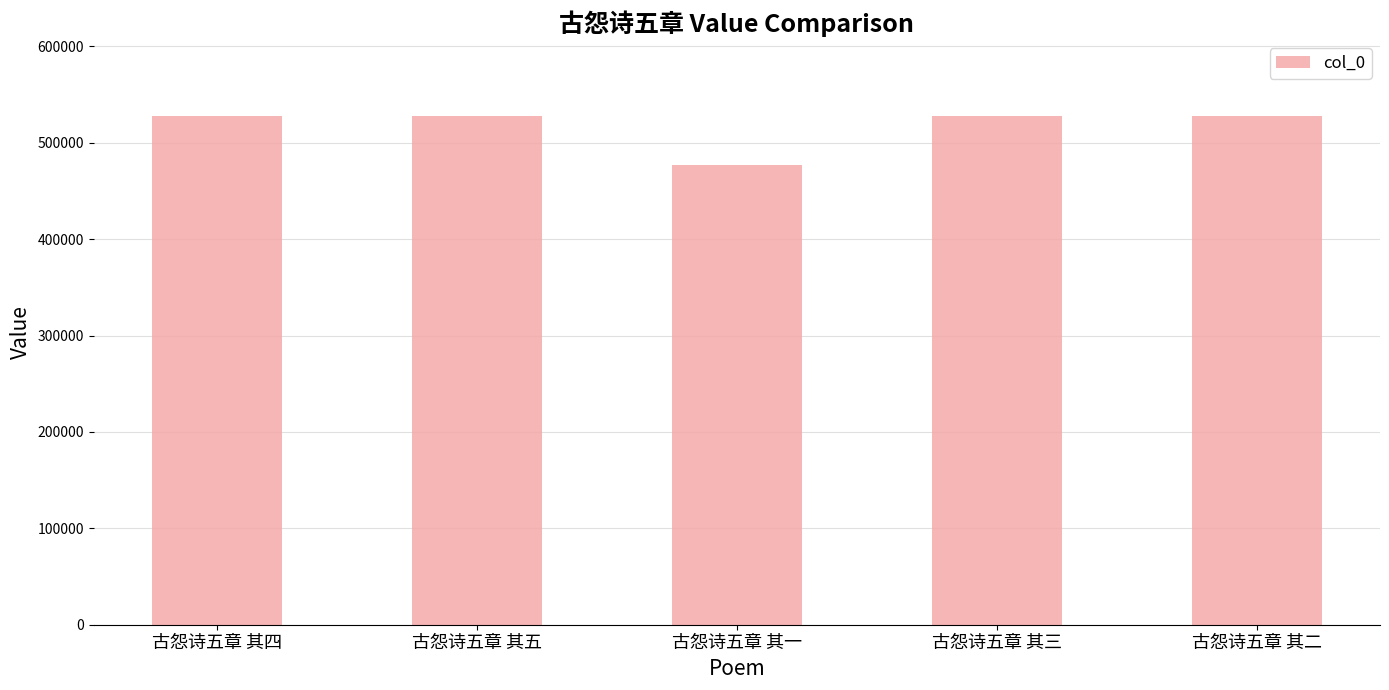

What is the difference between the maximum and minimum values?

50205